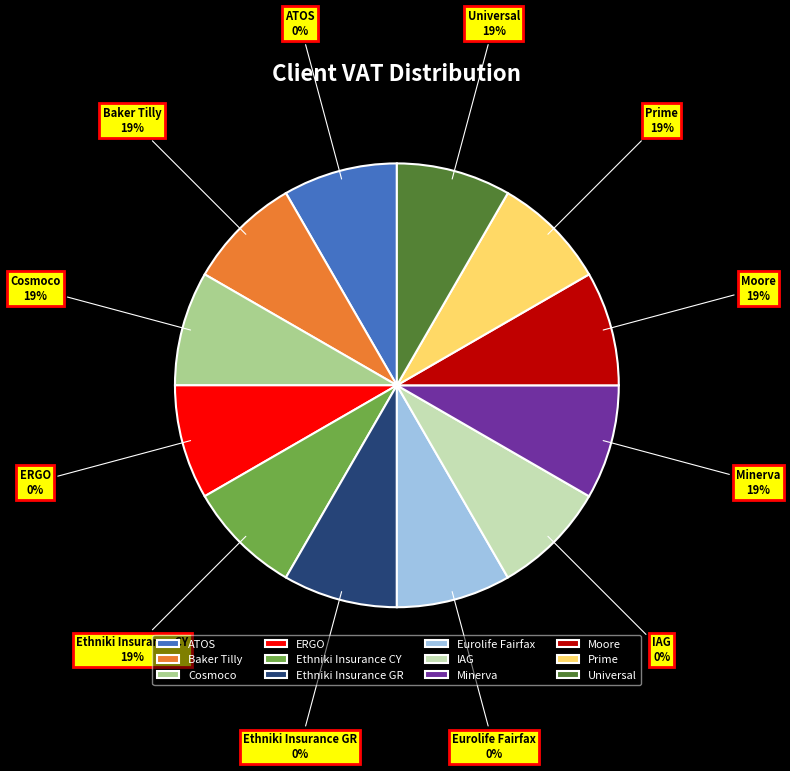

Between Minerva and Baker Tilly, which is larger?

Minerva